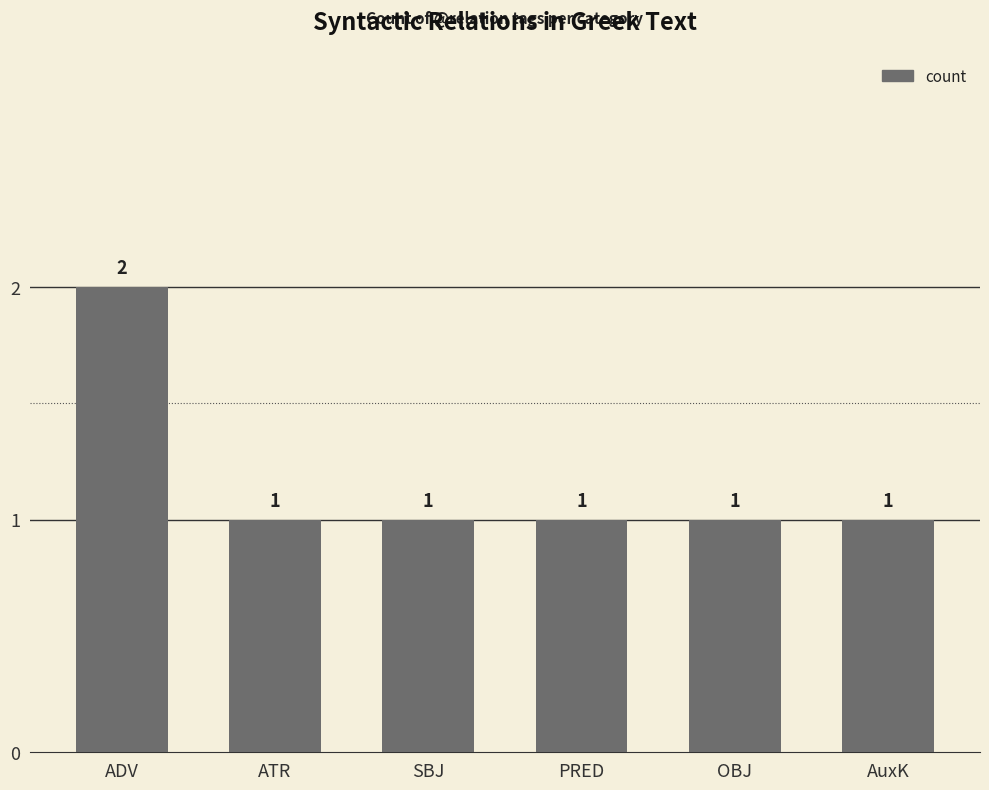

How many values are between 1 and 2?

6